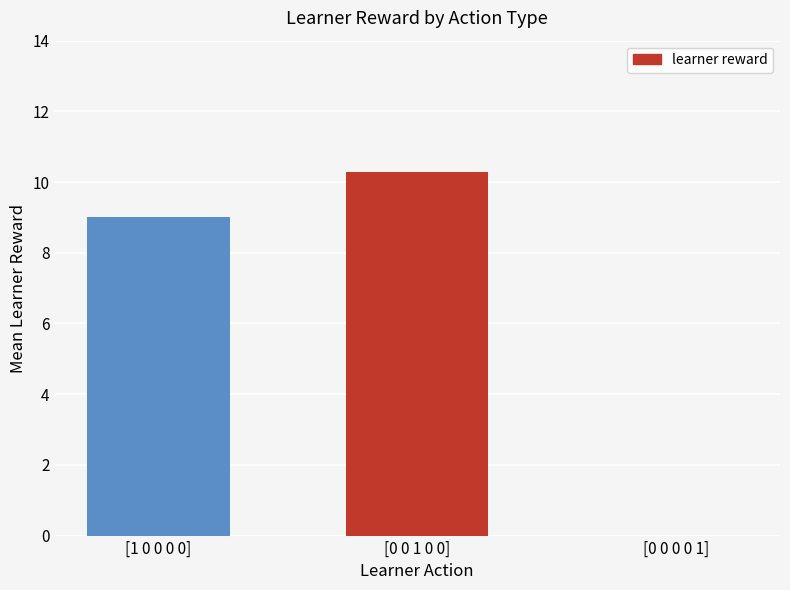

Reading left to right, extract all data points from this chart.

[1 0 0 0 0]=9.0	[0 0 1 0 0]=10.3	[0 0 0 0 1]=0.0